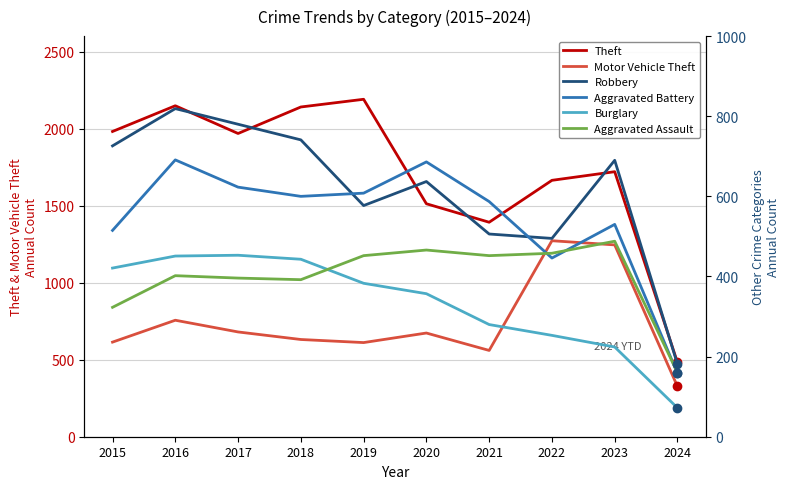

What is the spread (max minus min) of values at 2015?

1658